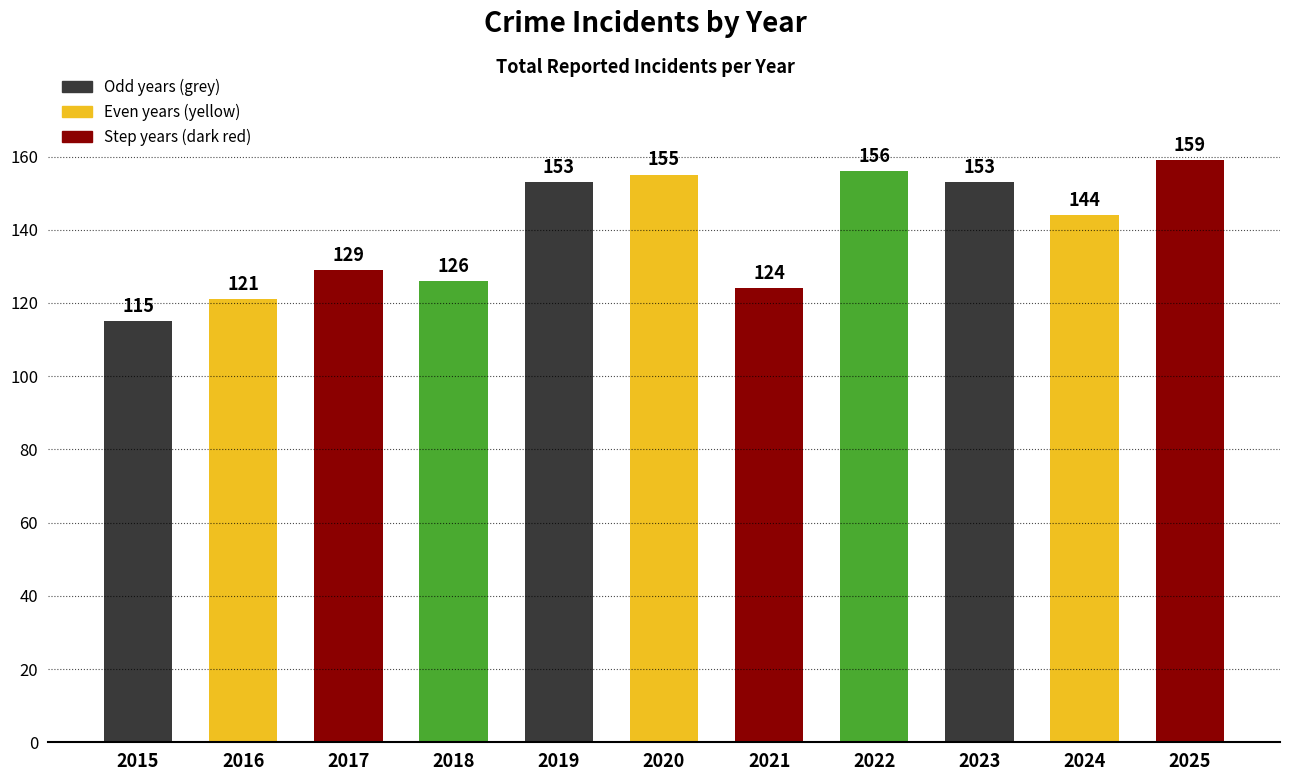

What is the sum of the values at 2016 and 2023?

274